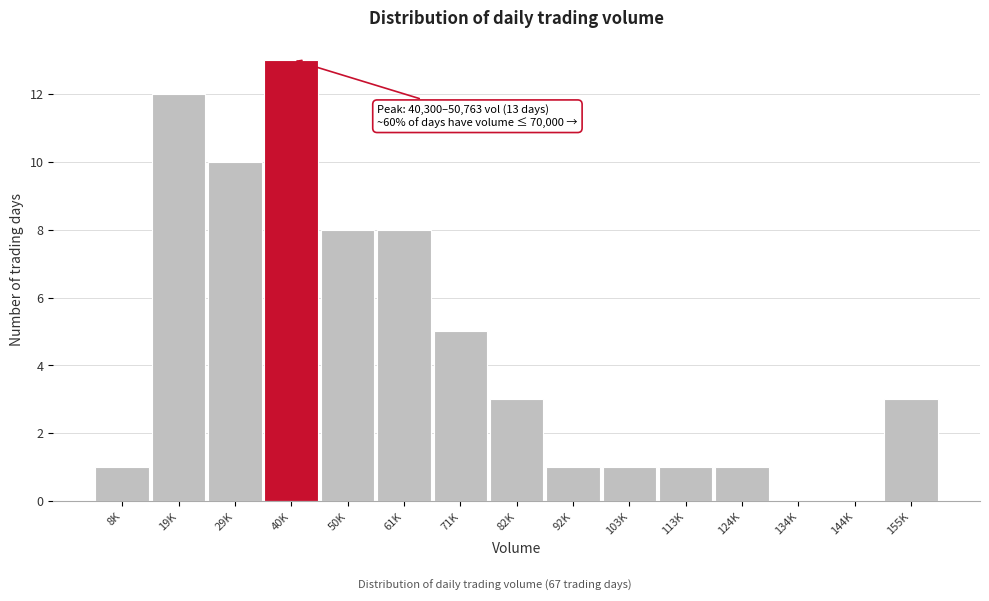

Reading right to left, transcribe all the data shown in this chart.

155K=3	144K=0	134K=0	124K=1	113K=1	103K=1	92K=1	82K=3	71K=5	61K=8	50K=8	40K=13	29K=10	19K=12	8K=1